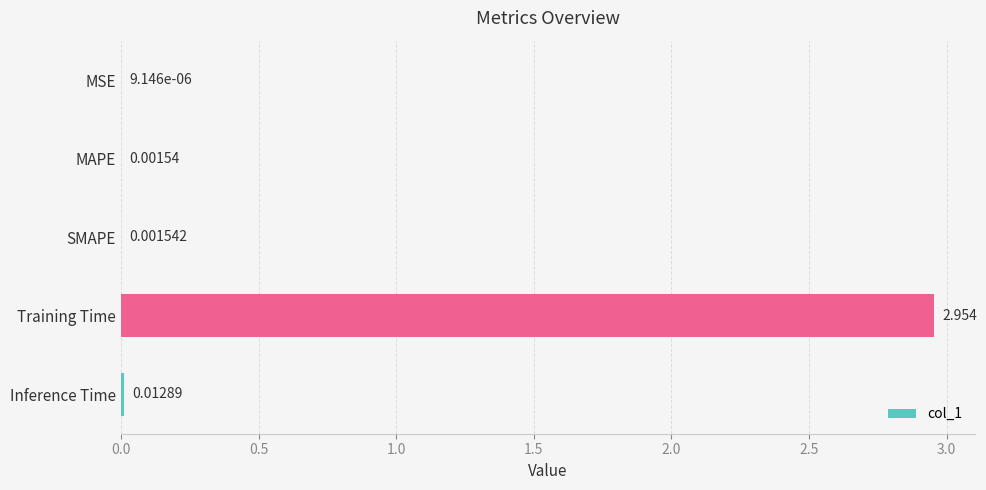

Between Inference Time and MAPE, which is larger?

Inference Time